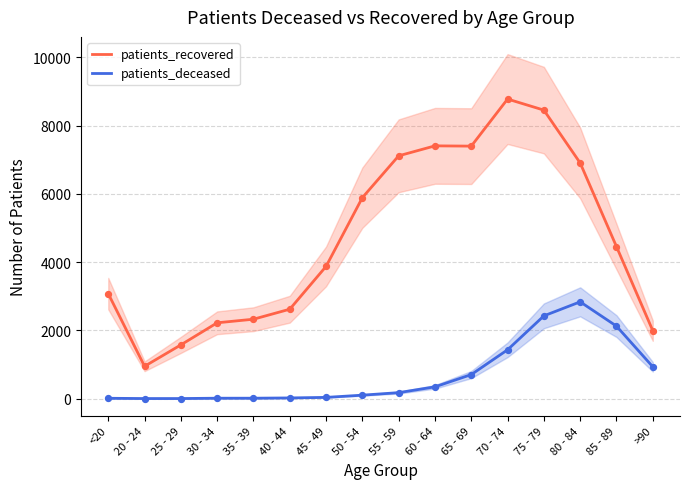

At how many categories does at least one series exceed 1357?

15